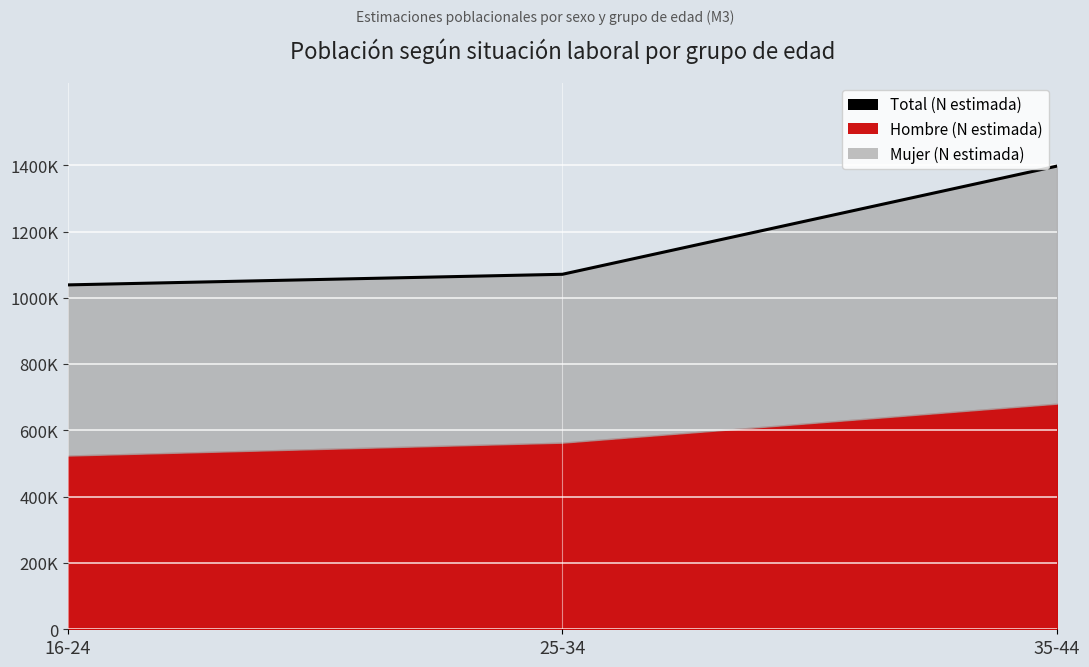

Rank the categories by value from highest to lowest.

35-44, 25-34, 16-24